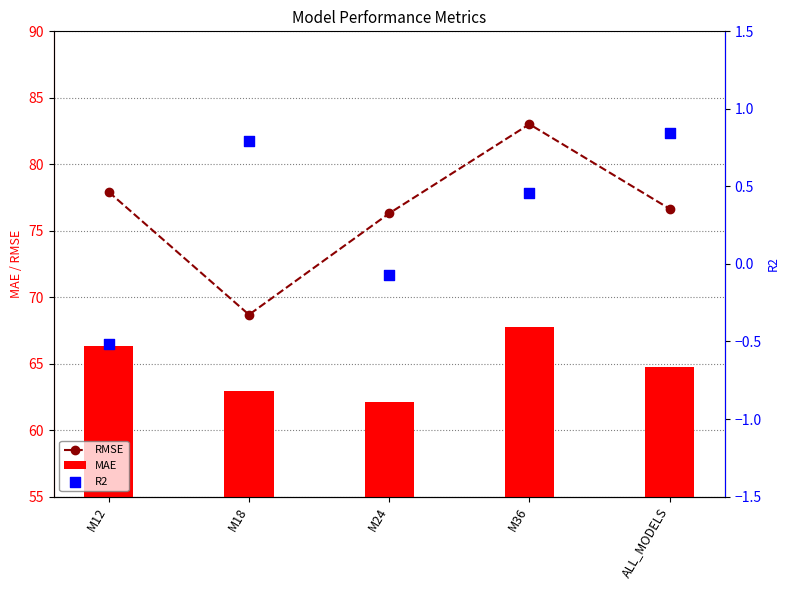

Is the value of R2 at M12 greater than the value of MAE at ALL_MODELS?

No